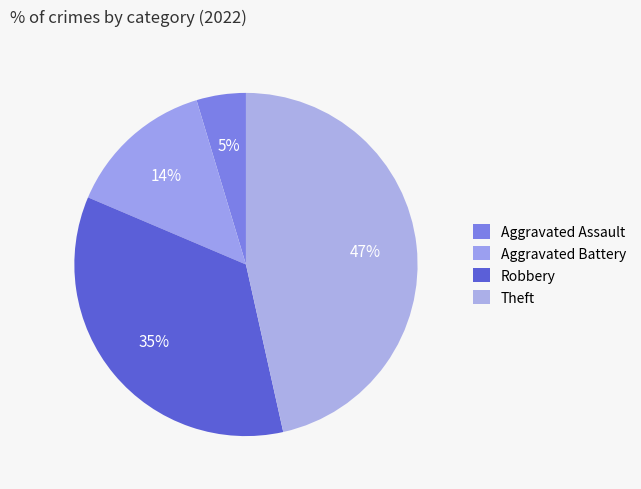

Is Theft the majority of the pie?

No